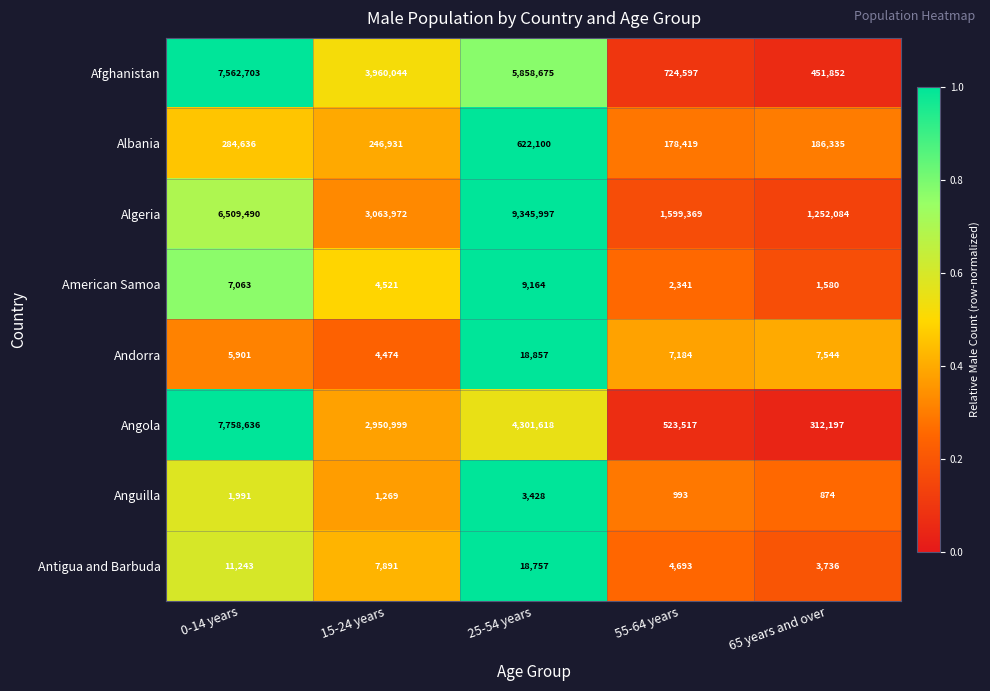

Rank the series by their maximum value, from highest to lowest.

Algeria, Angola, Afghanistan, Albania, Andorra, Antigua and Barbuda, American Samoa, Anguilla